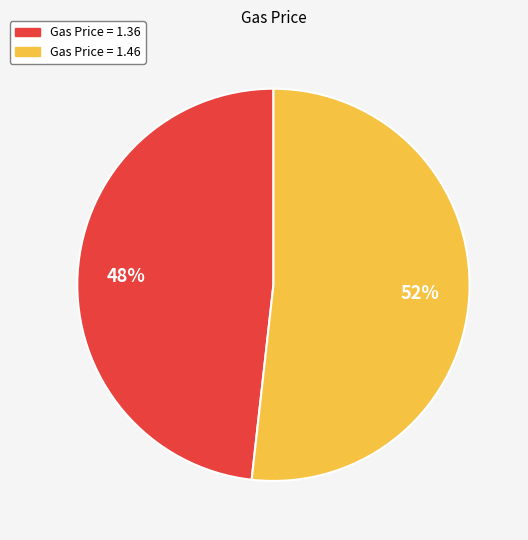

Does any single category account for the majority?

Yes